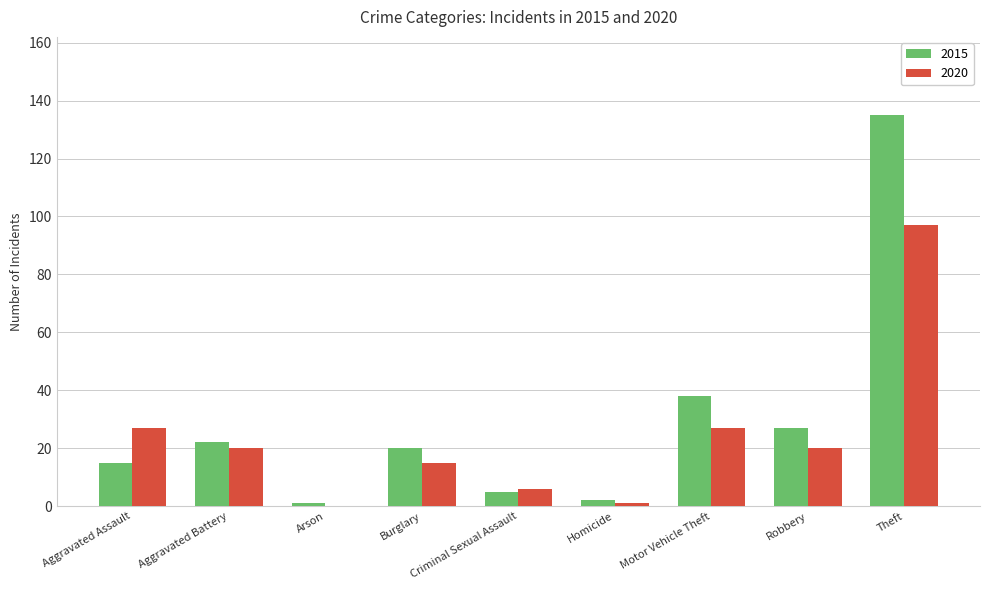

Are the bars grouped side by side (vs. stacked)?

Yes